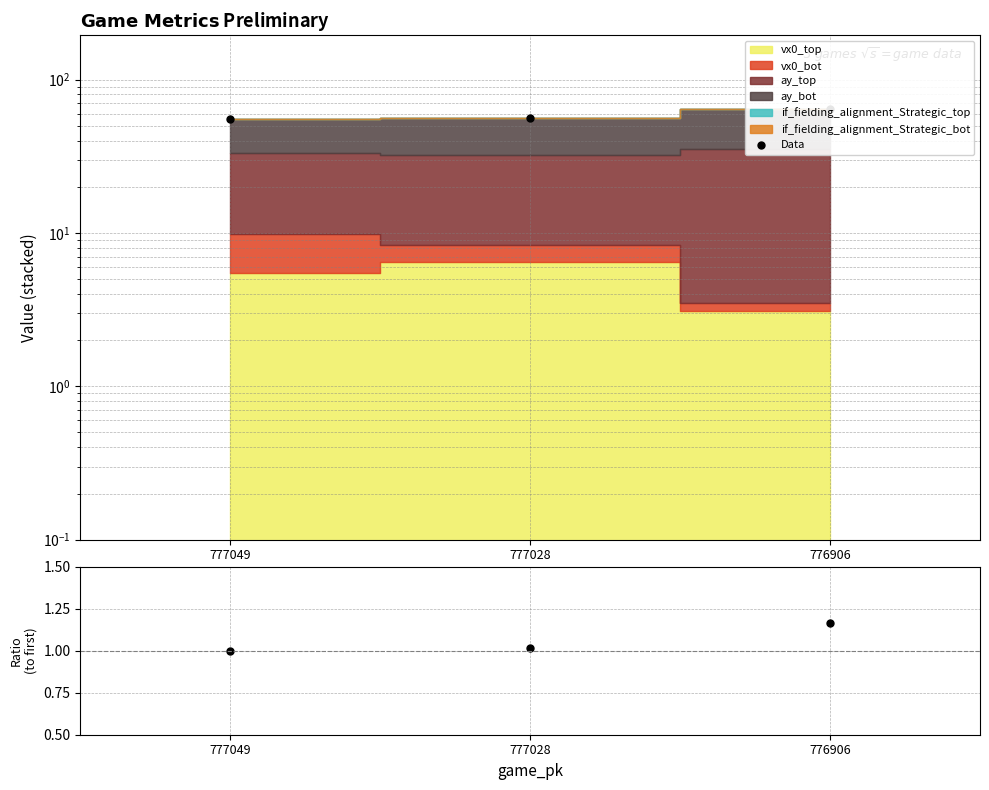

Is it true that Ratio equals 1.2 at 776906?

True